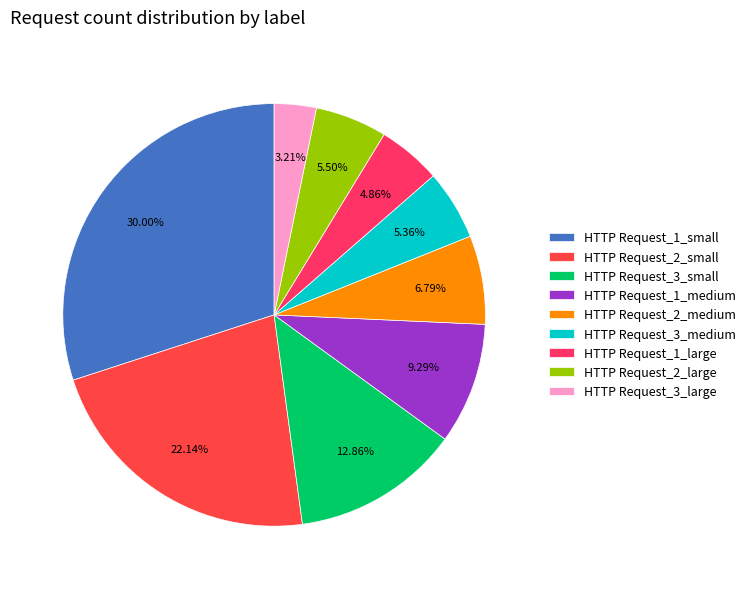

To the nearest percent, what is the difference between the HTTP Request_1_small and HTTP Request_3_medium slice percentages?

25%